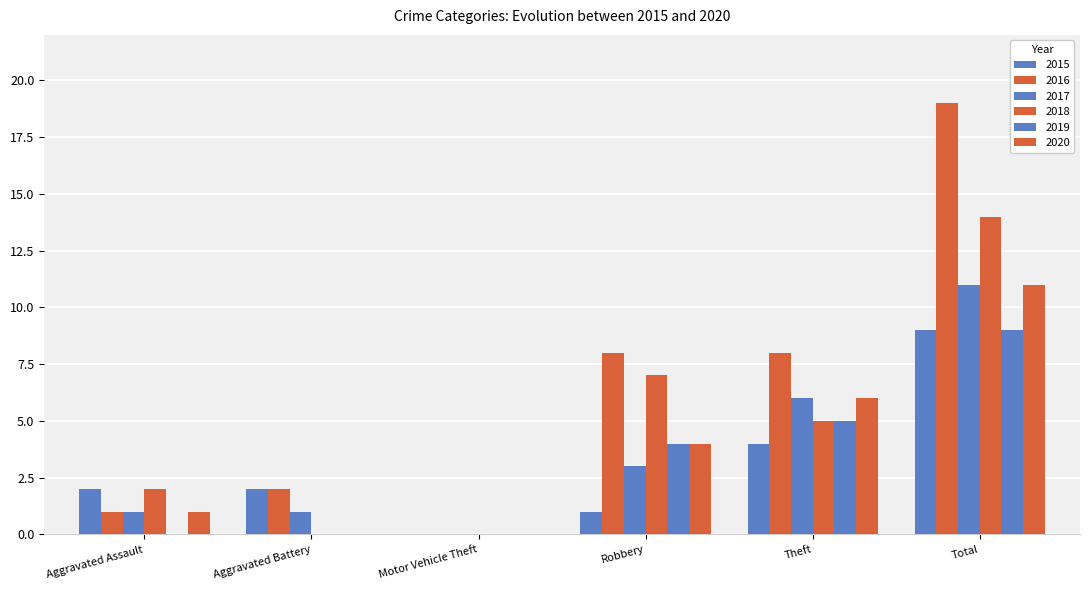

Are the bars grouped side by side (vs. stacked)?

Yes